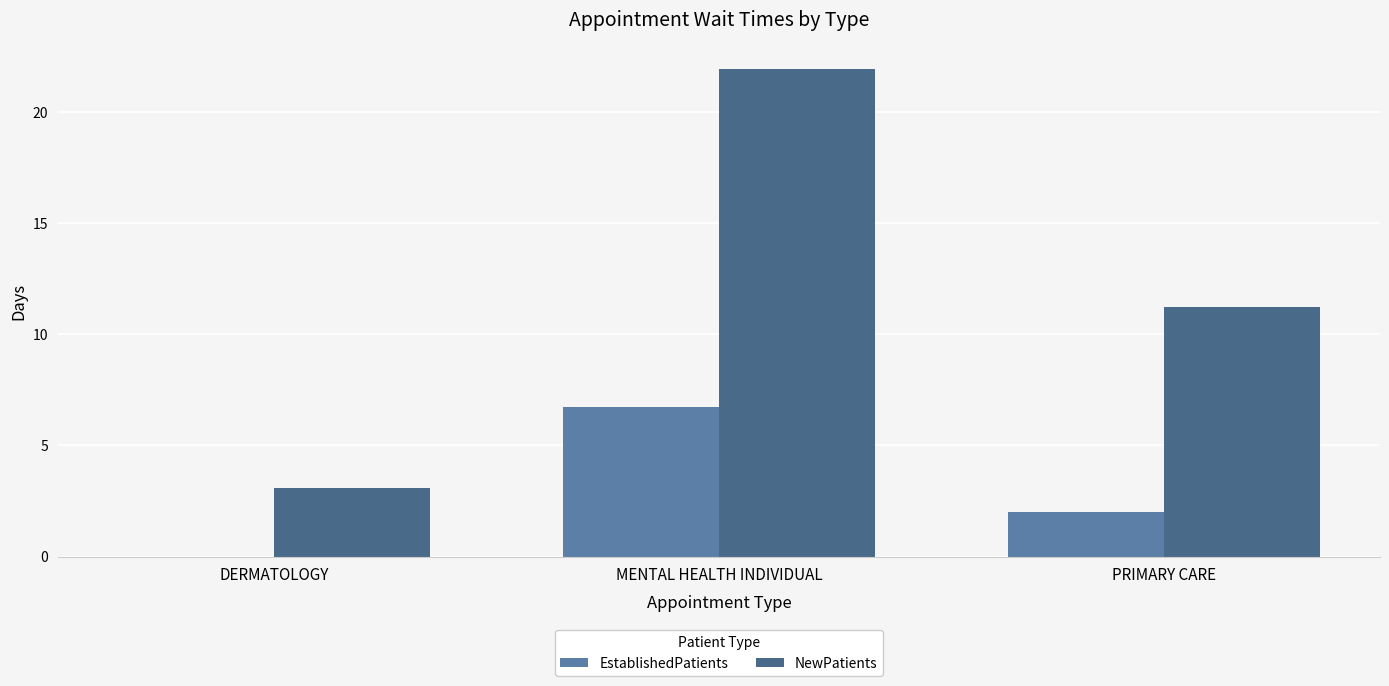

Is it true that EstablishedPatients equals 0.0 at DERMATOLOGY?

True